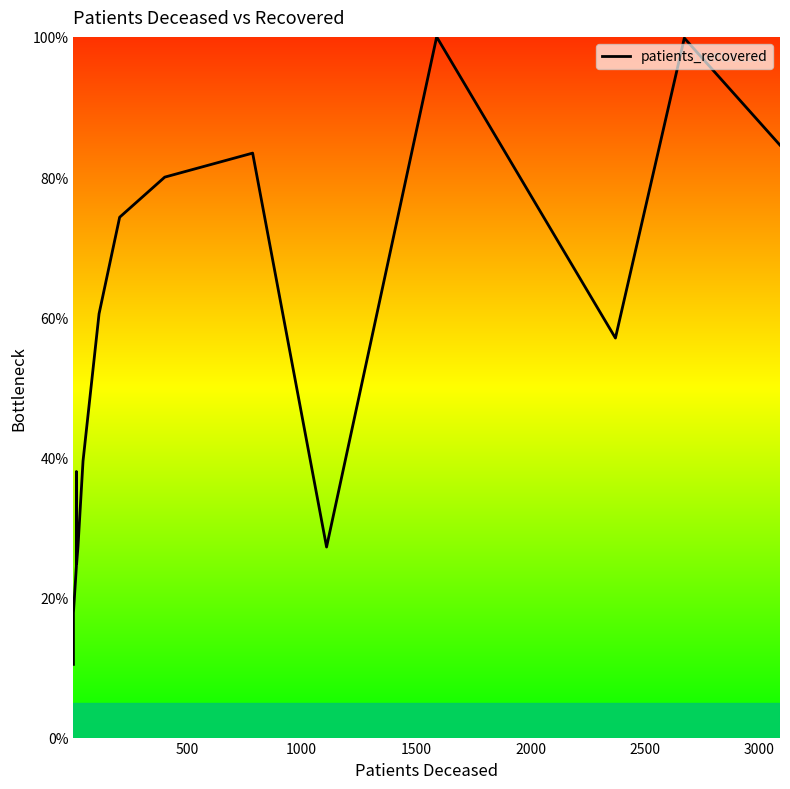

What is the minimum value shown in the chart?

10.4